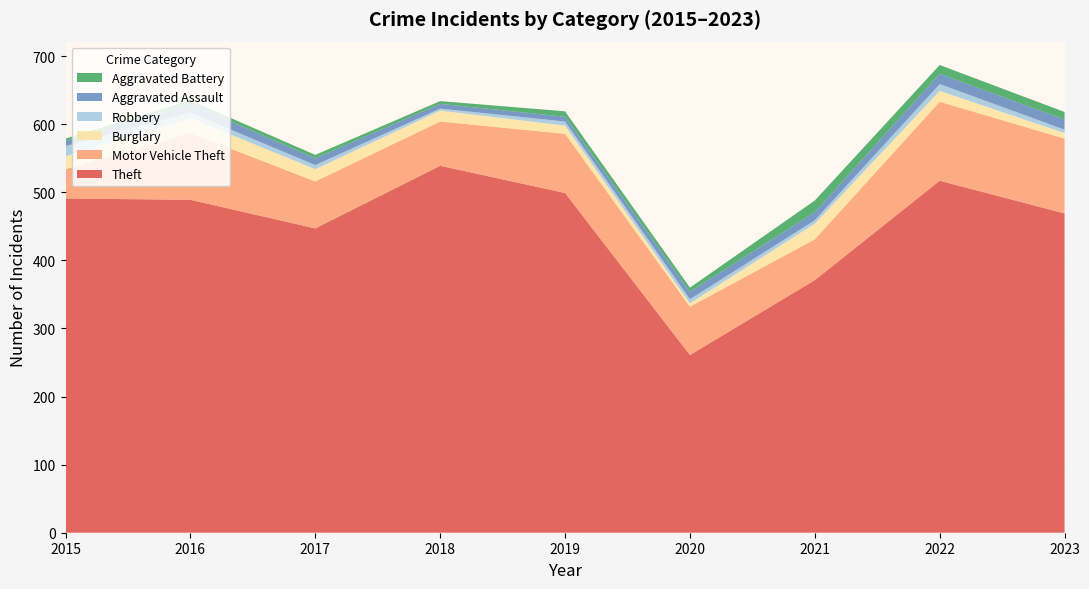

Reading left to right, list all the values displayed in this chart.

Theft: 2015=491	2016=489	2017=447	2018=539	2019=499	2020=261	2021=371	2022=517	2023=469
Motor Vehicle Theft: 2015=43	2016=98	2017=69	2018=65	2019=87	2020=71	2021=60	2022=116	2023=110
Burglary: 2015=19	2016=22	2017=18	2018=16	2019=12	2020=5	2021=23	2022=16	2023=8
Robbery: 2015=15	2016=8	2017=6	2018=3	2019=6	2020=6	2021=5	2022=10	2023=5
Aggravated Assault: 2015=8	2016=13	2017=10	2018=7	2019=7	2020=11	2021=12	2022=15	2023=15
Aggravated Battery: 2015=3	2016=5	2017=5	2018=4	2019=8	2020=6	2021=17	2022=13	2023=11